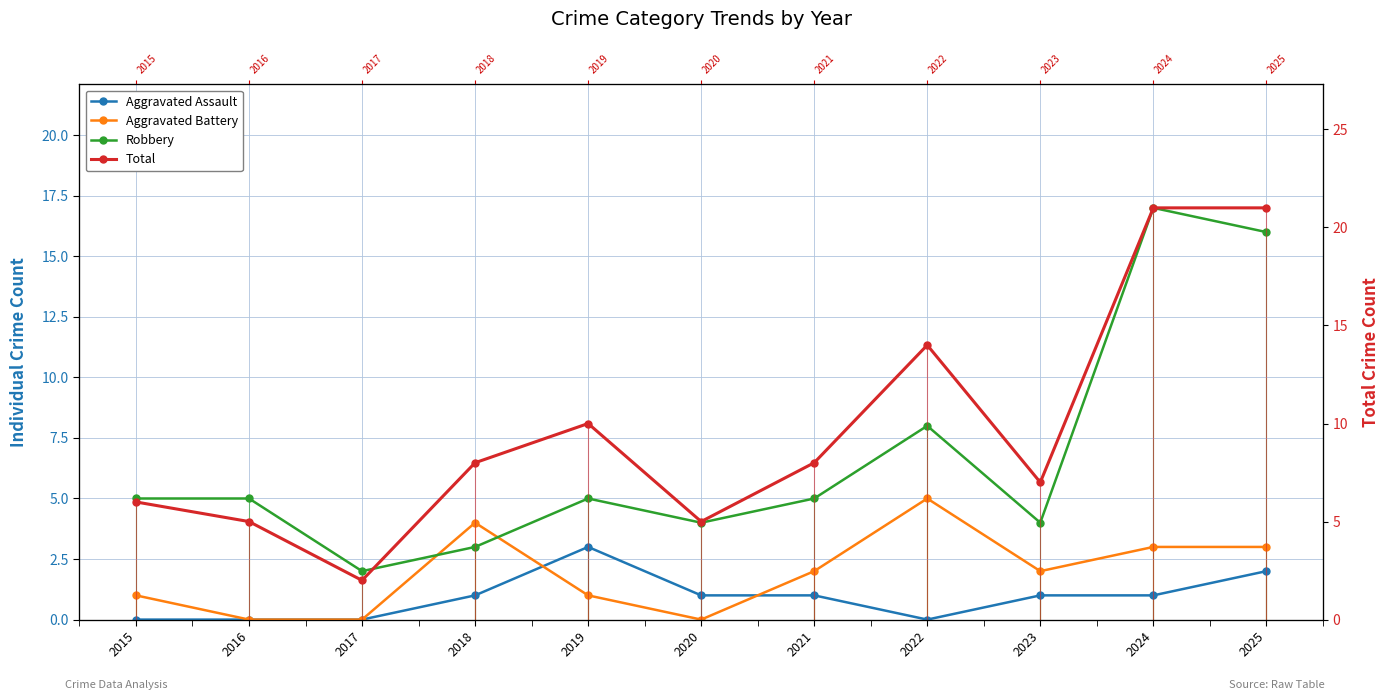

The Total series shows 14 at 2025. True or false?

False